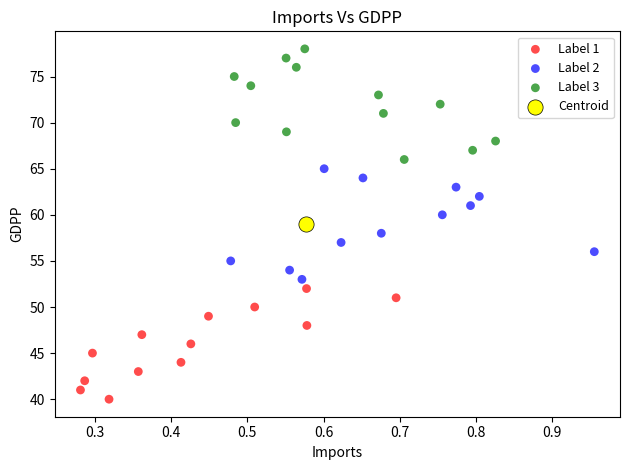

Which series contains the highest Y value?

Label 3